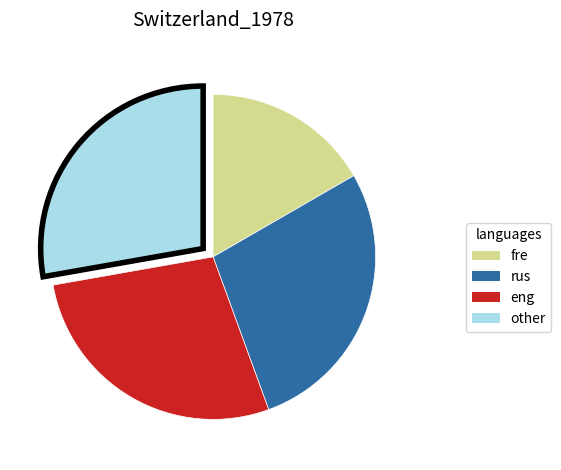

Is there any slice that represents more than half of the pie?

No